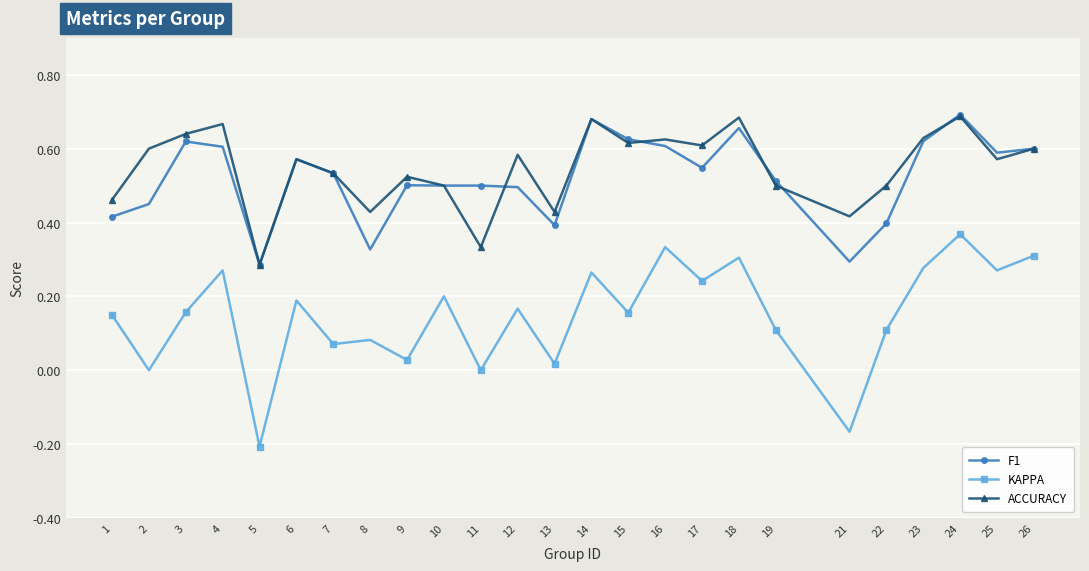

At 4, list the series in order from smallest to largest.

KAPPA, F1, ACCURACY